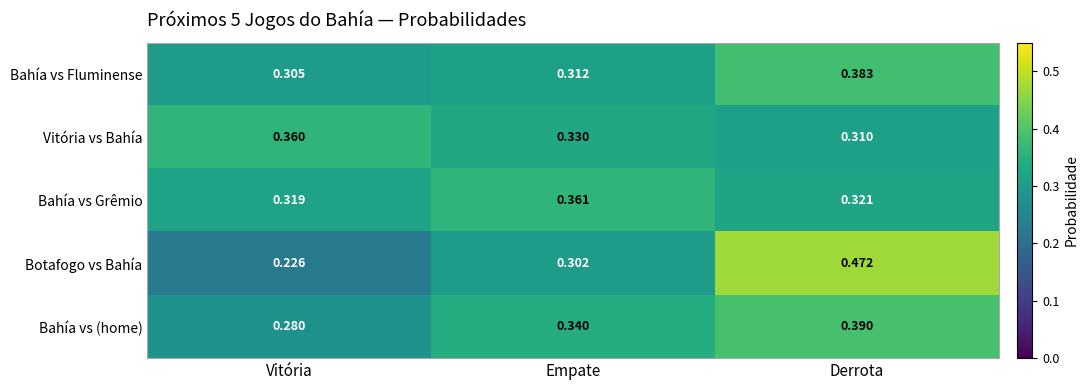

At which category is the sum across all series the highest?

Derrota